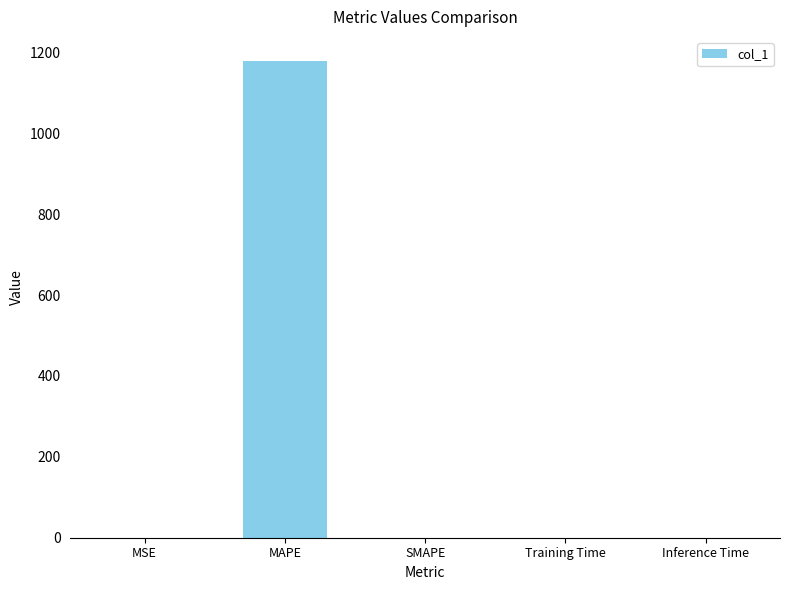

How many data points are above 0?

4